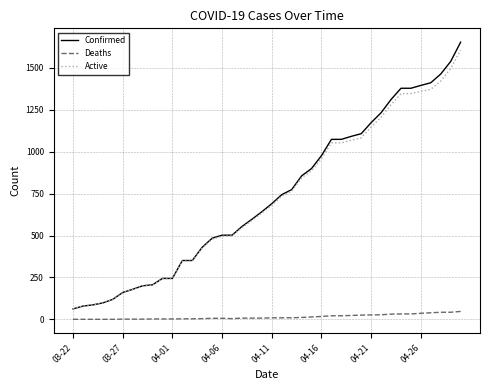

Which series has the largest range (max minus min)?

Confirmed